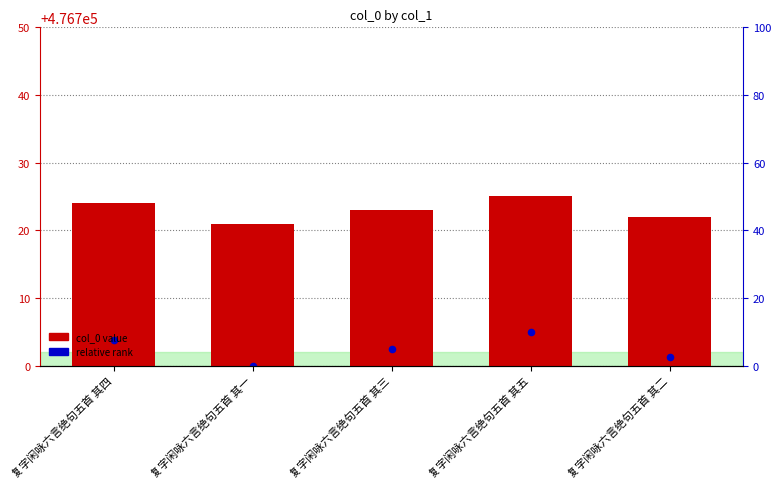

Which series has the largest Y range (max minus min)?

relative rank